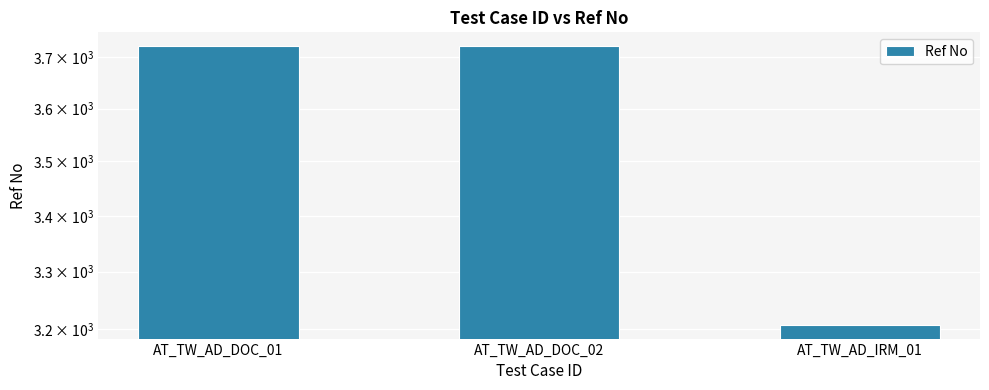

True or false: the data shows 5961 at AT_TW_AD_DOC_01.

False